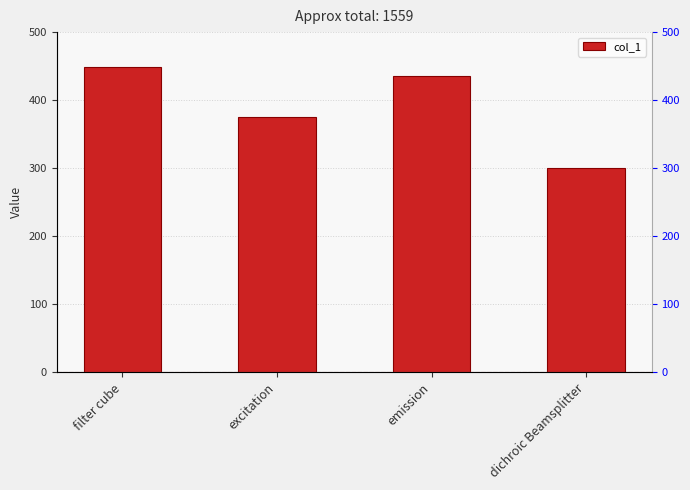

At which label does the data first exceed 435?

filter cube